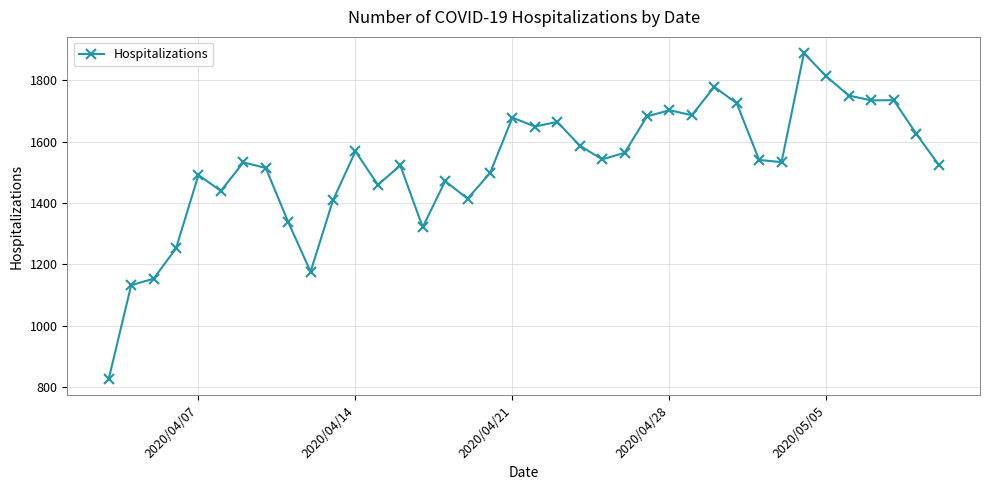

What is the value of the 28th point from the left?

1778